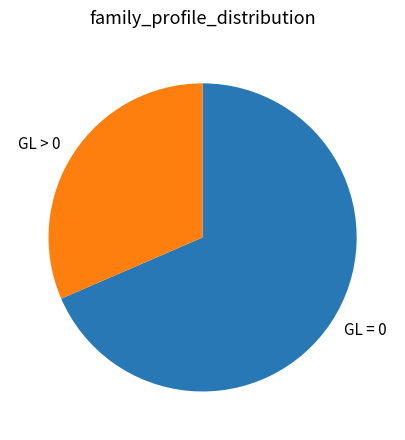

Is there any slice that represents more than half of the pie?

Yes